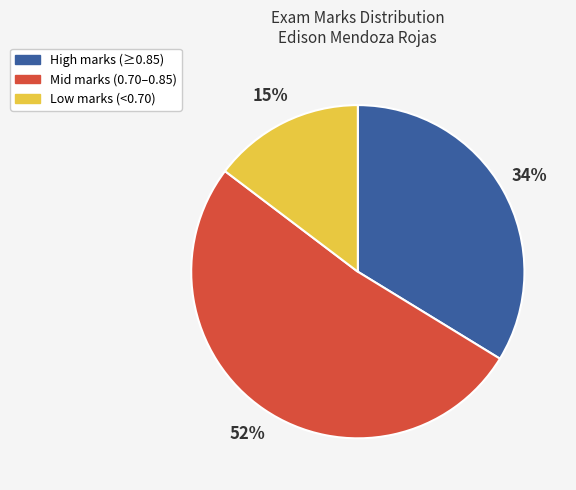

Is there any slice that represents more than half of the pie?

Yes